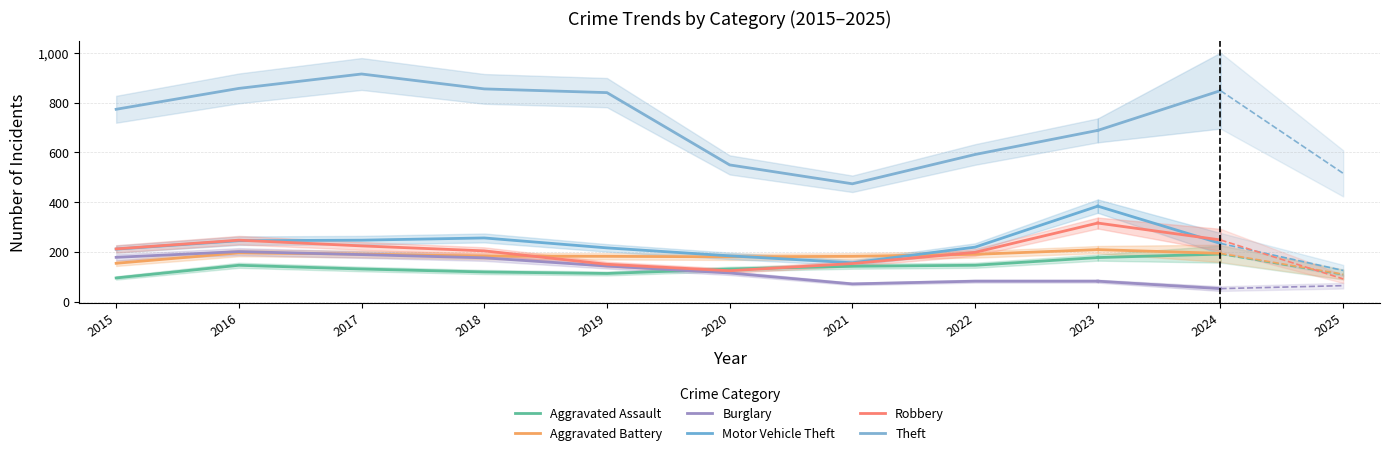

True or false: Aggravated Battery and Motor Vehicle Theft cross at least once.

True